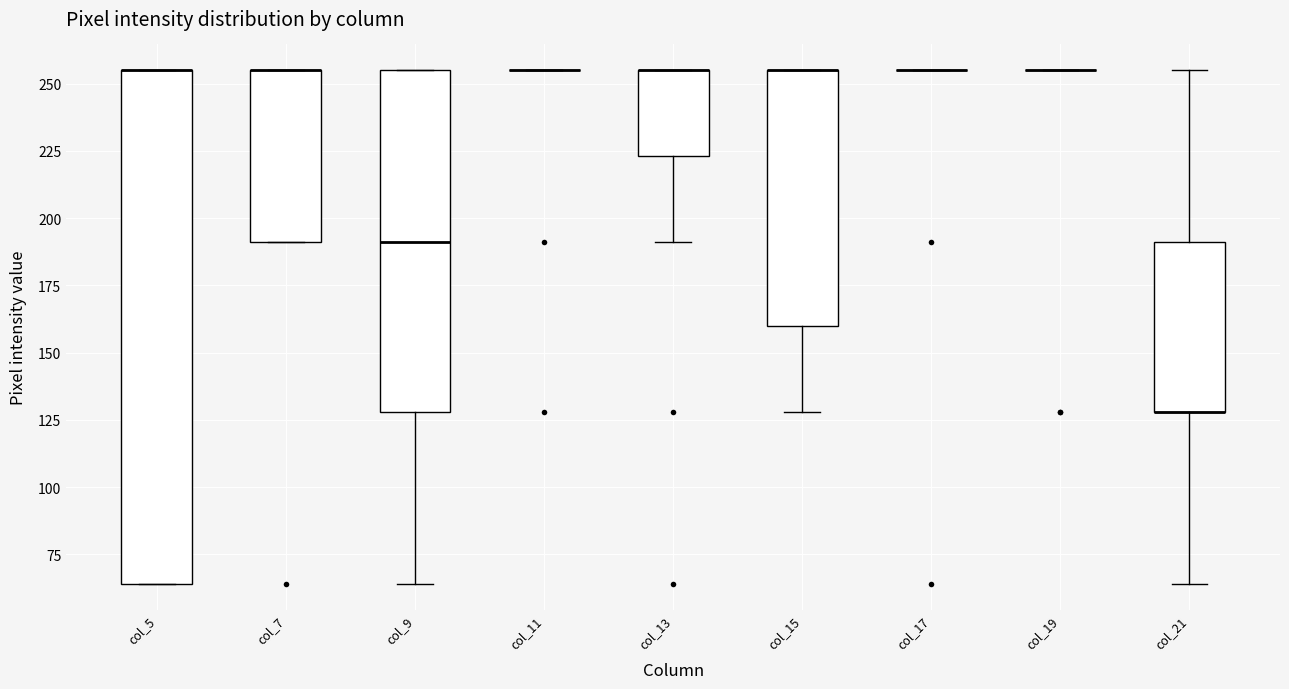

Where is the upper edge of the box for col_13 on the y-axis? The values are not printed on the chart, so give them approximately, as read against the axis.

255